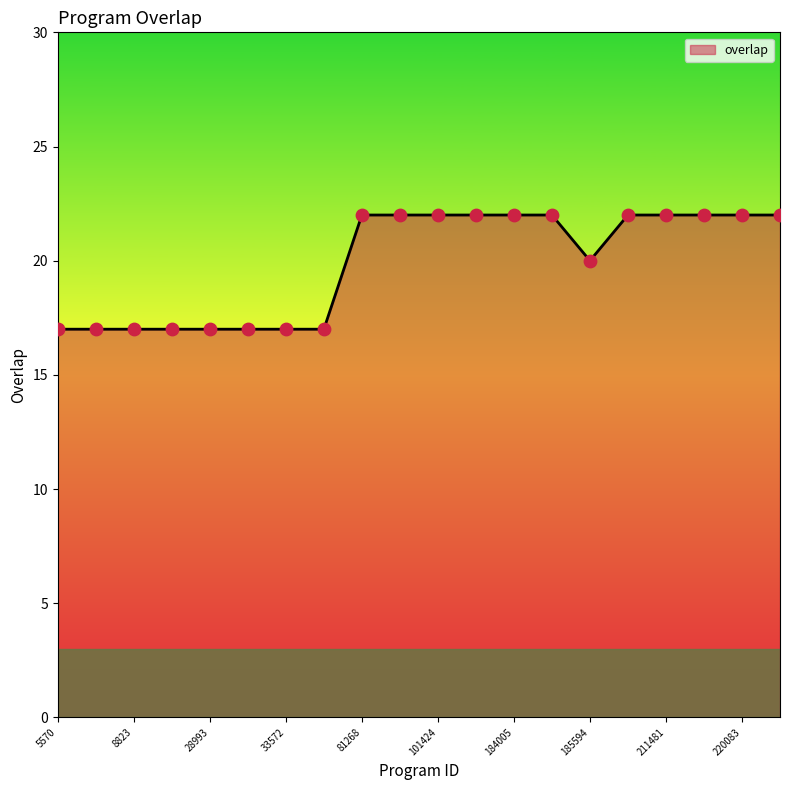

What is the greatest value displayed?

22